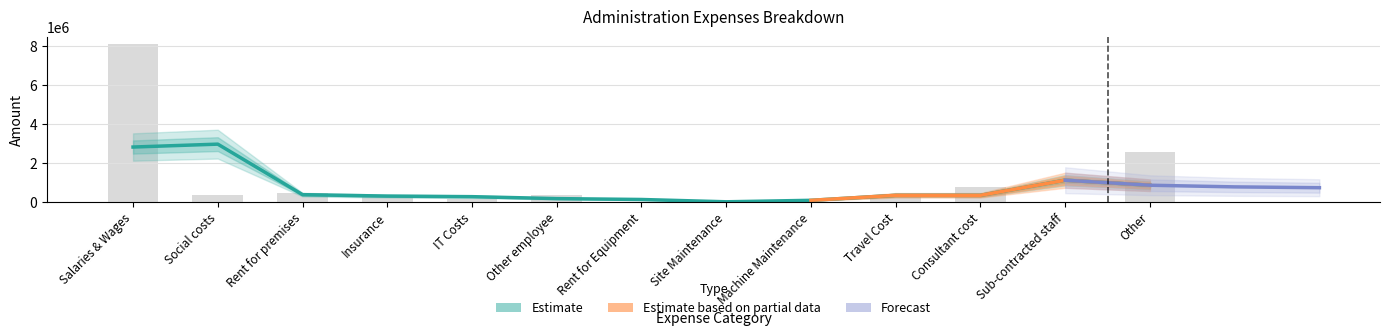

Rank the categories by value from highest to lowest.

Salaries & Wages, Other, Consultant cost, Rent for premises, Other employee, Social costs, Insurance, Travel Cost, IT Costs, Rent for Equipment, Site Maintenance, Machine Maintenance, Sub-contracted staff